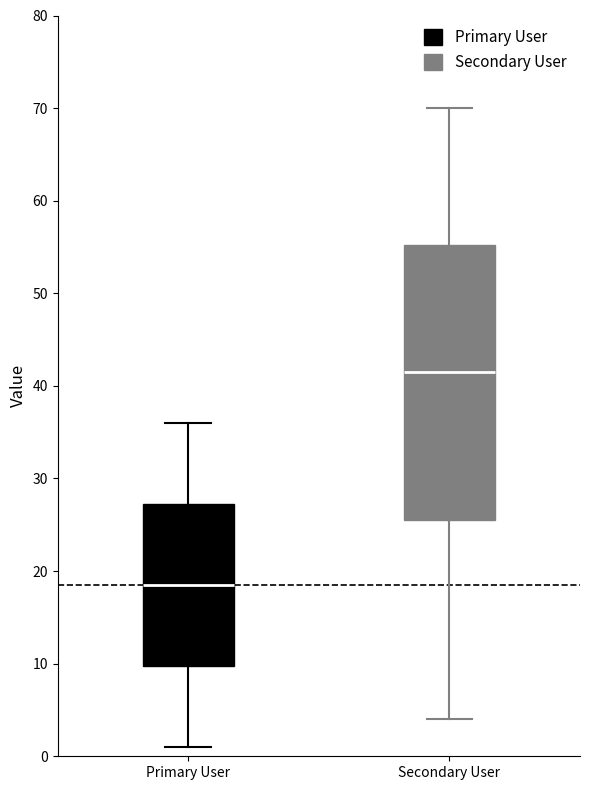

Where does the lower whisker of the box for Secondary User end on the y-axis? The values are not printed on the chart, so give them approximately, as read against the axis.

4